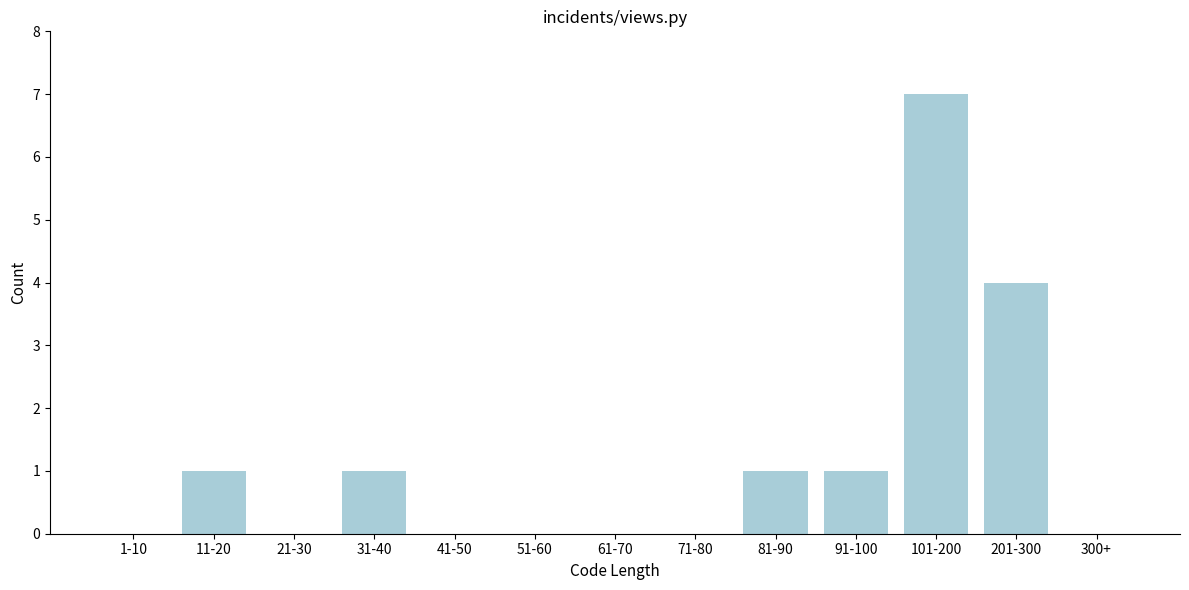

Reading right to left, transcribe all the data shown in this chart.

300+=0	201-300=4	101-200=7	91-100=1	81-90=1	71-80=0	61-70=0	51-60=0	41-50=0	31-40=1	21-30=0	11-20=1	1-10=0